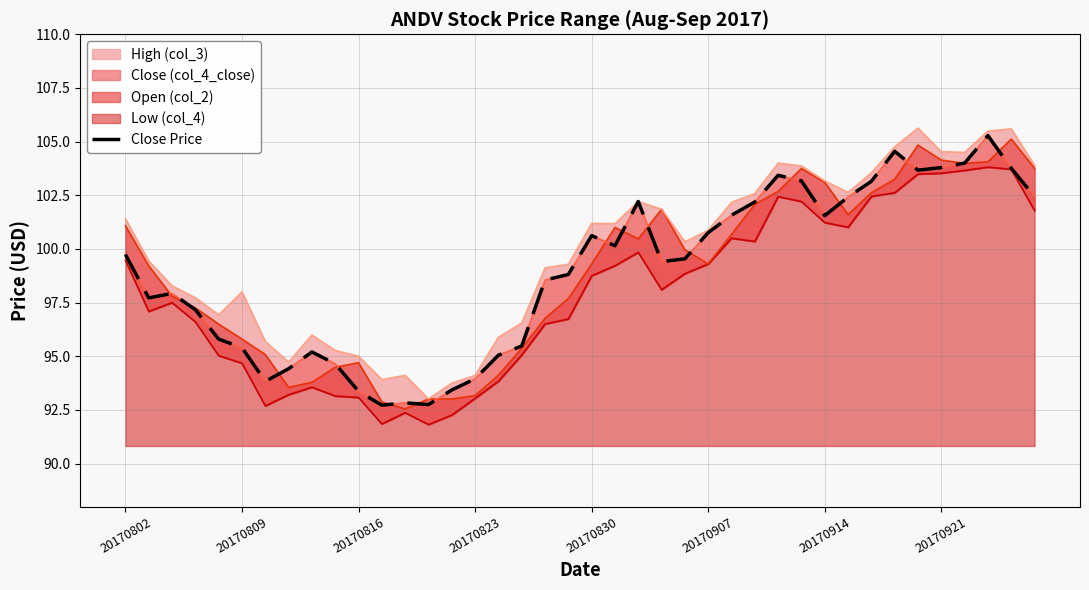

What is the difference between the maximum and minimum values?

12.6